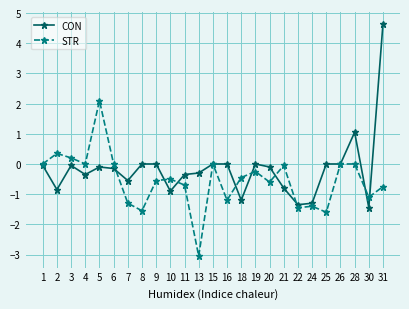

Count the number of categories in the chart.

25